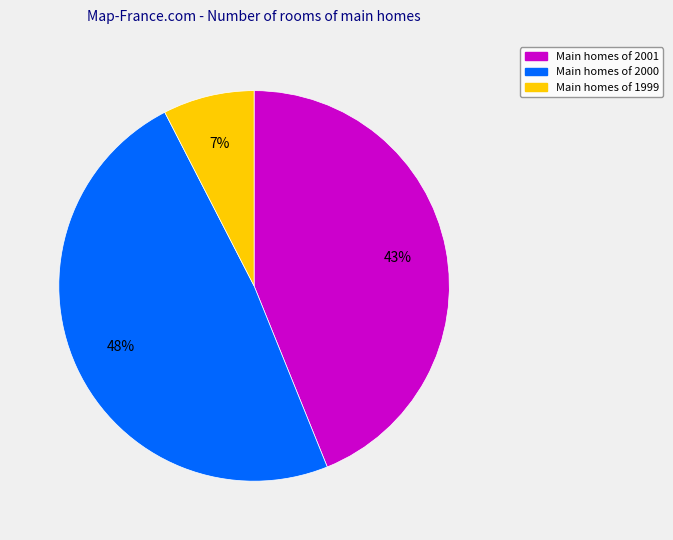

Count the number of slices in the pie.

3